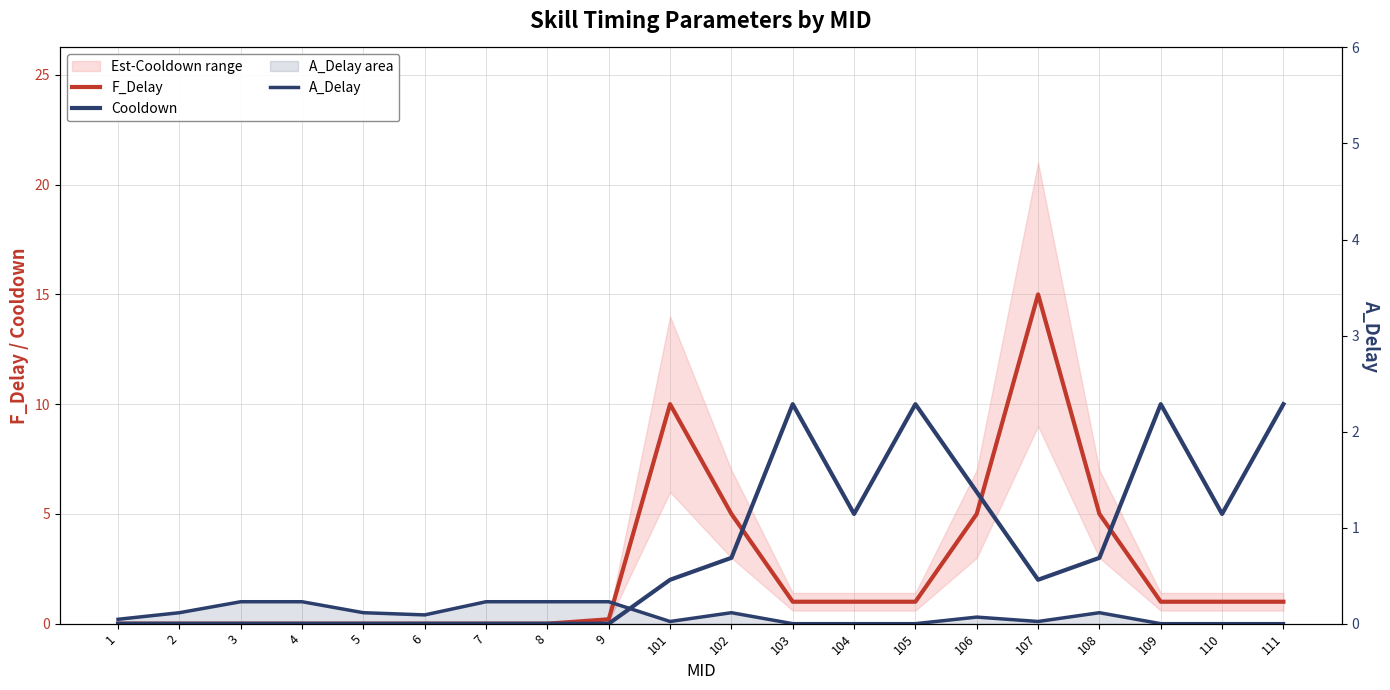

Count the number of categories in the chart.

20